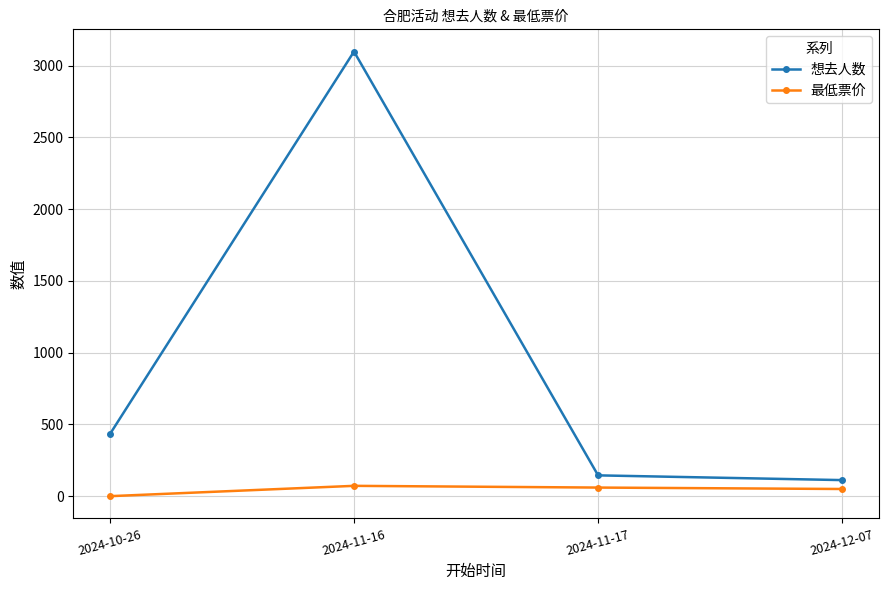

What is the approximate value of 想去人数 at 2024-10-26?

432